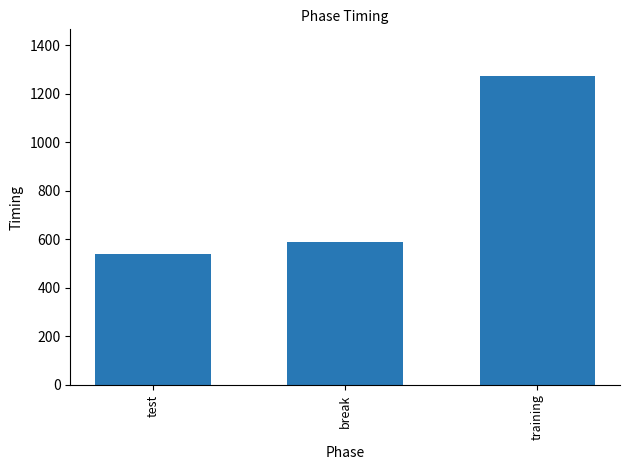

Reading right to left, extract all data points from this chart.

training=1273.5	break=590.4	test=537.5